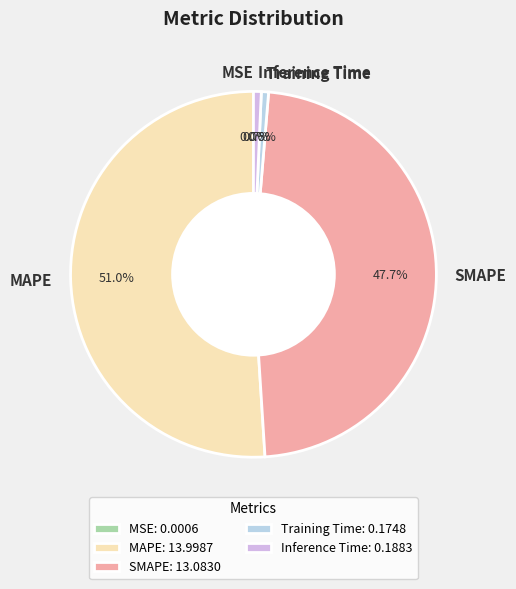

Which category accounts for the majority?

MAPE